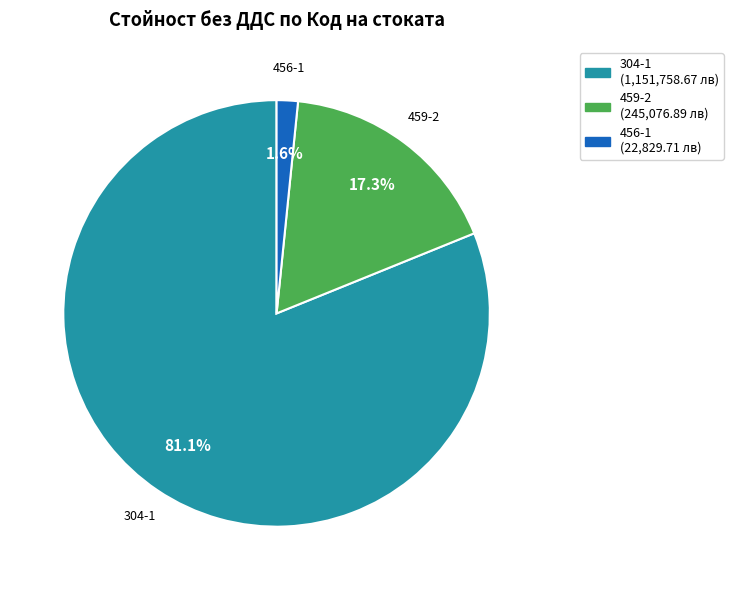

How many segments does this pie chart have?

3